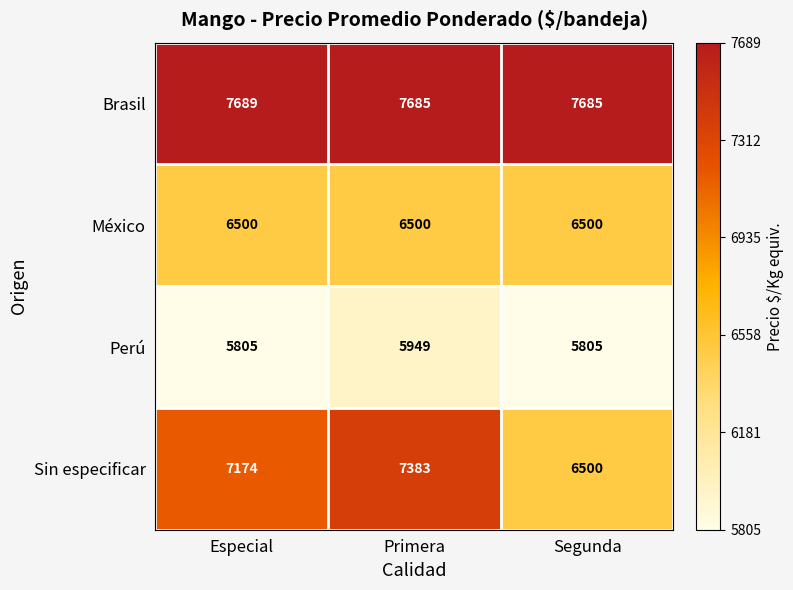

What is the difference between the highest and lowest values at Especial?

1884